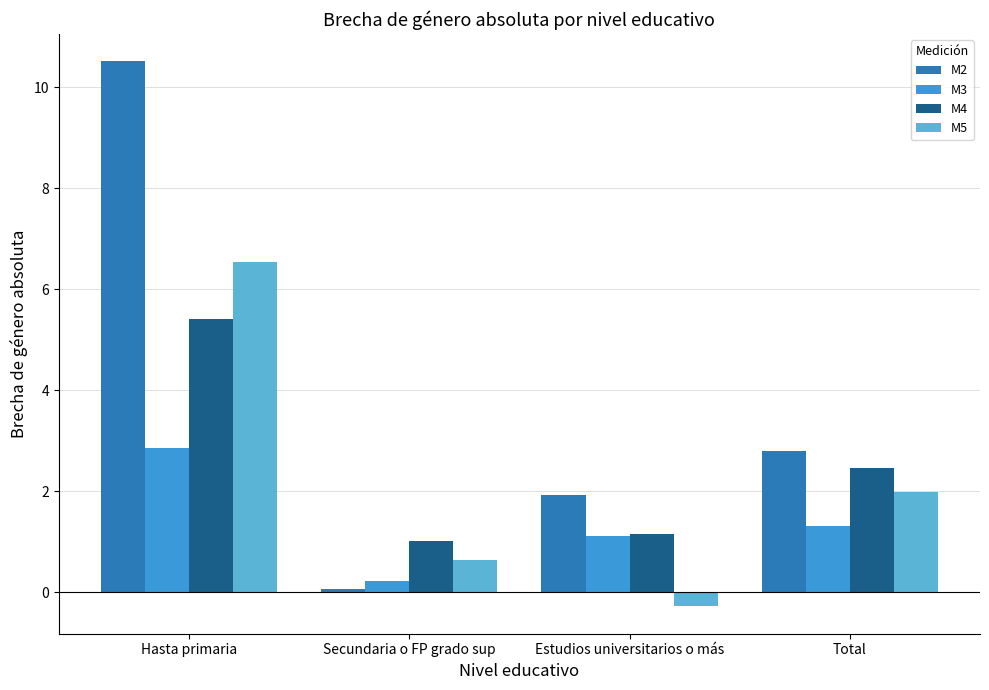

Reading left to right, extract all data points from this chart.

M2: 10.5	0.1	1.9	2.8
M3: 2.9	0.2	1.1	1.3
M4: 5.4	1.0	1.2	2.5
M5: 6.5	0.6	-0.3	2.0